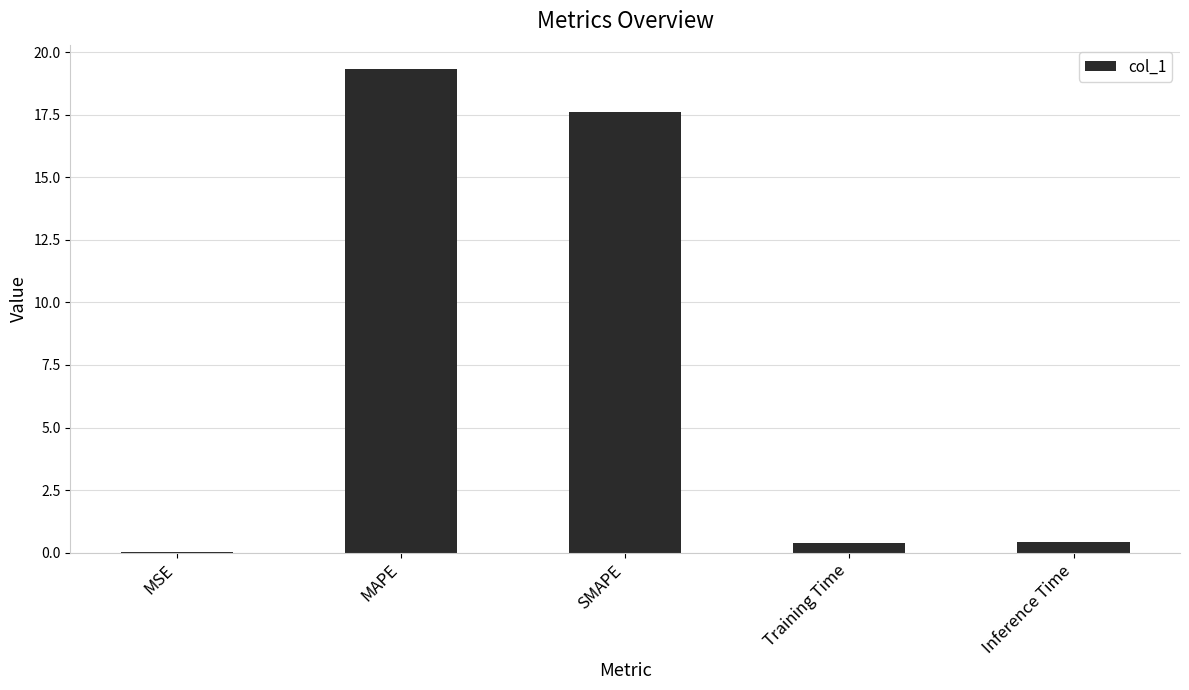

What is the change in value from MAPE to SMAPE?

-1.7